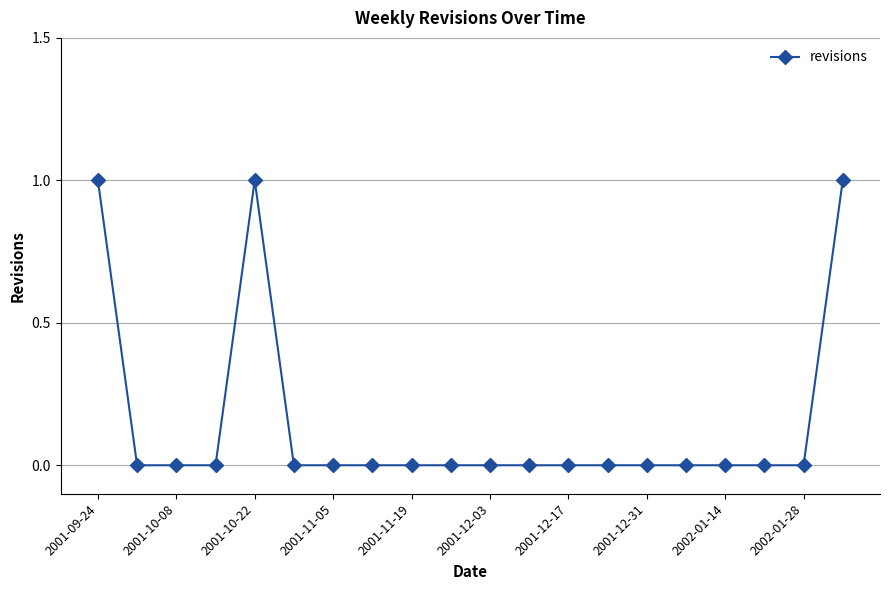

What is the sum of all values?

3